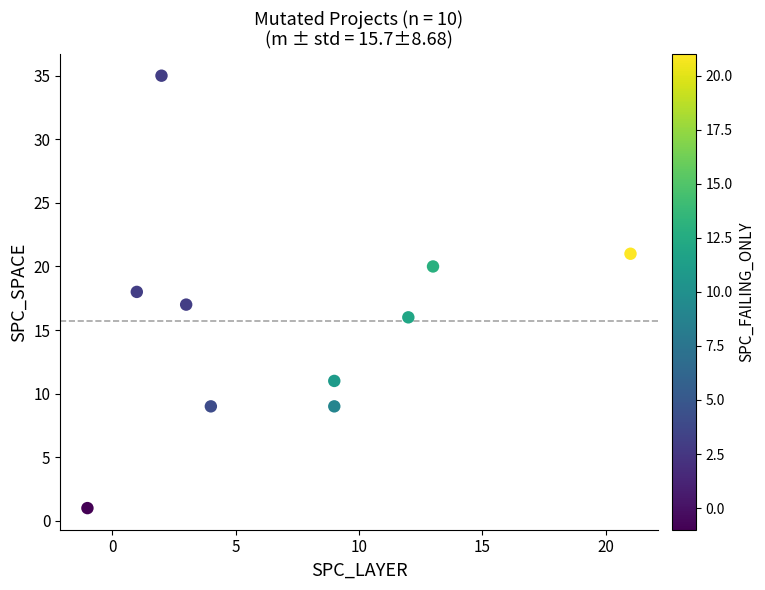

What is the range of Y values (max minus min)?

34